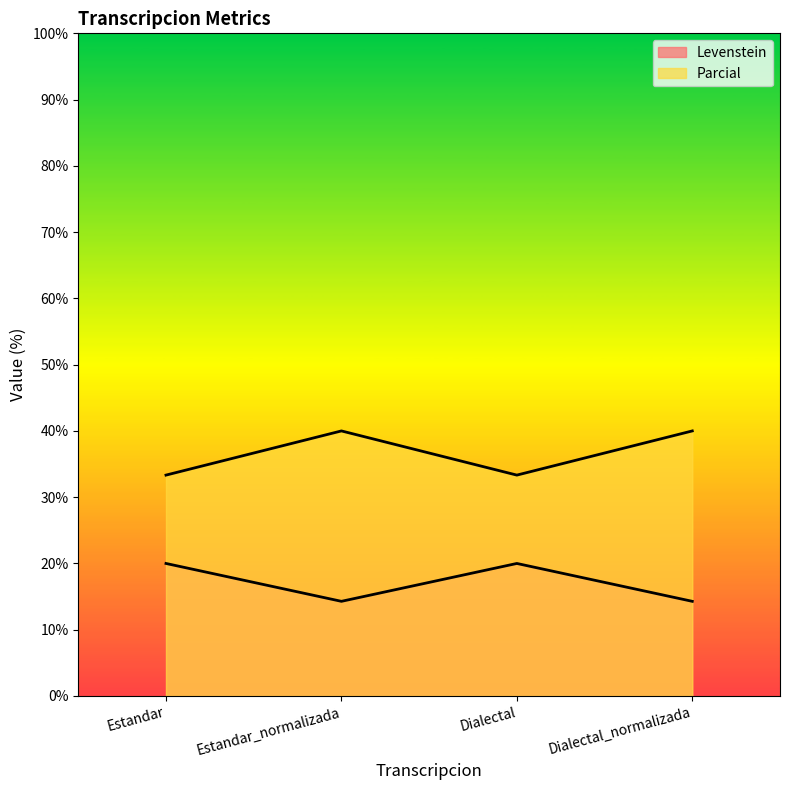

Which series changed the most between Dialectal and Dialectal_normalizada?

Parcial